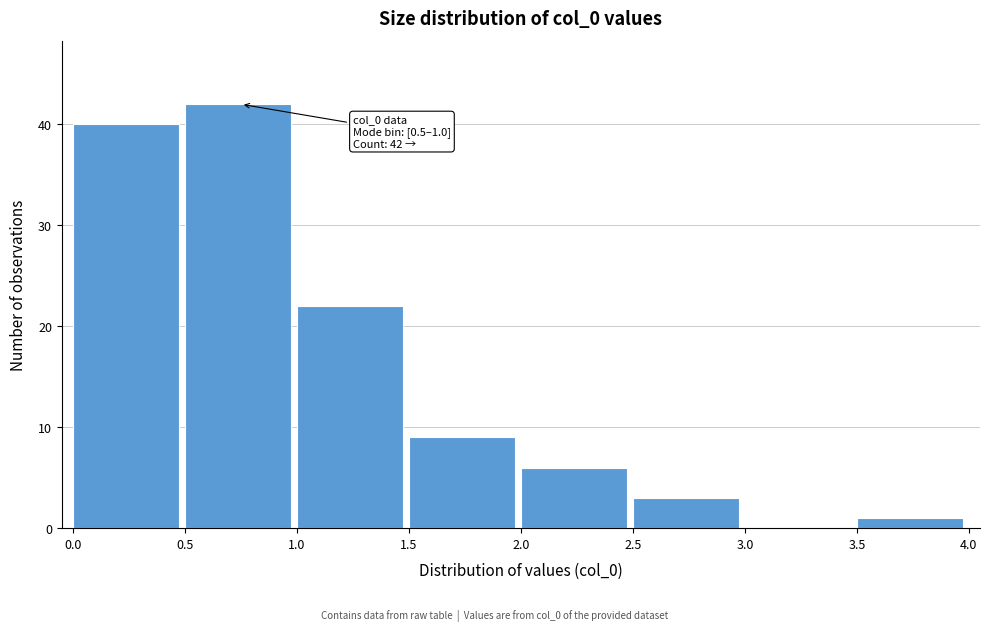

Over which range of the x-axis is the bar tallest?

0.5 to 1.0